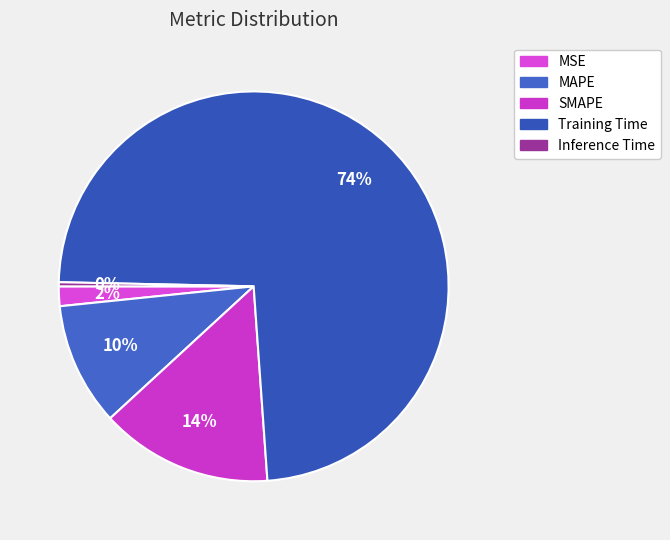

What percentage do Inference Time and Training Time together represent?

73.9%